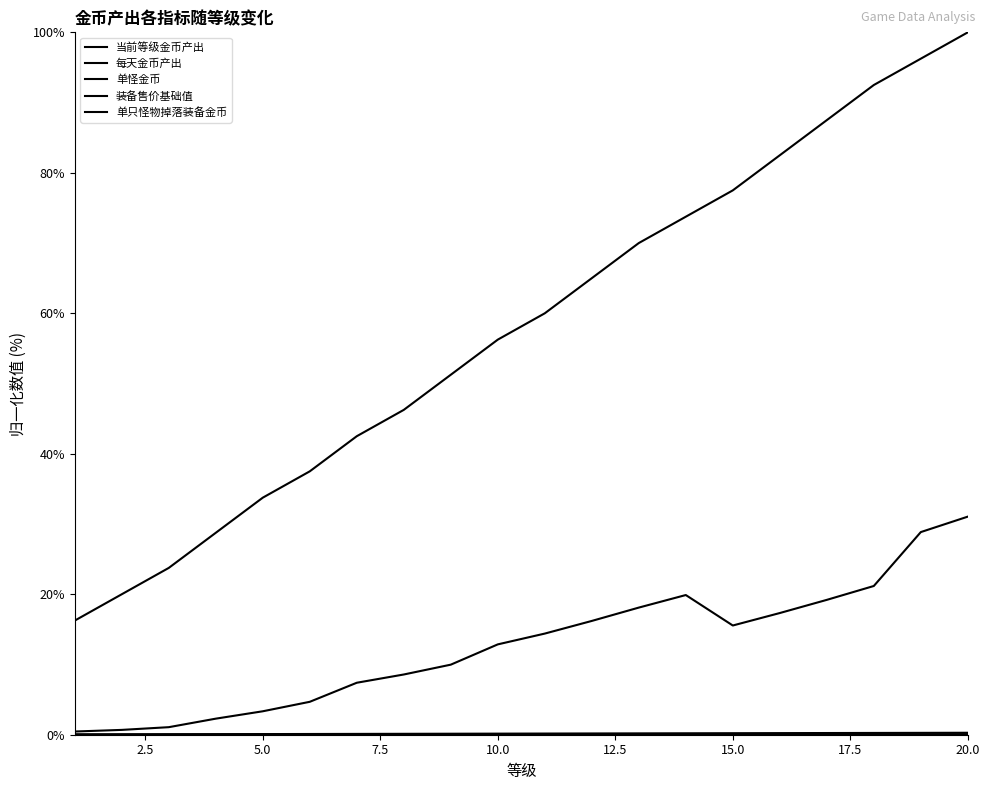

What is the value of the 当前等级金币产出 point at the 2nd from the left?

0.7